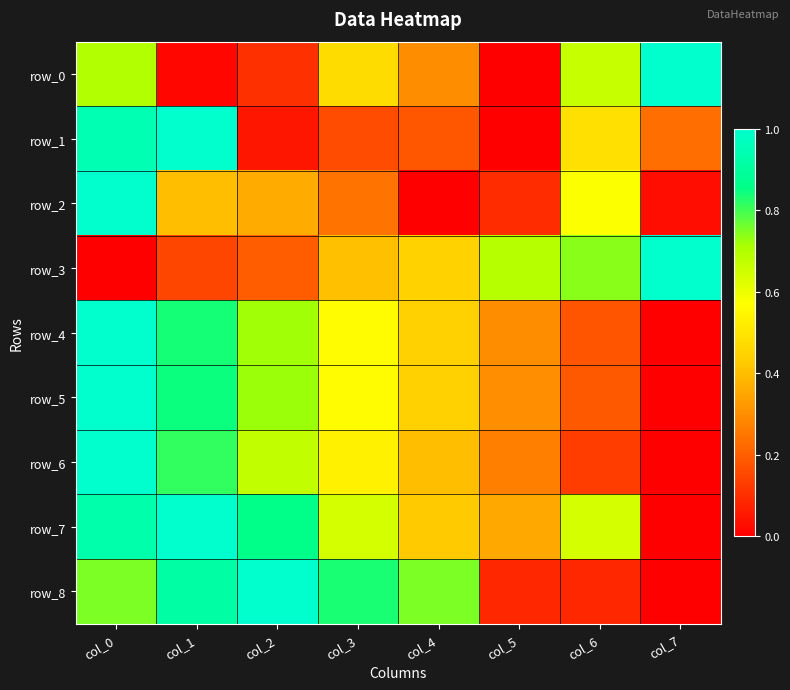

What is the difference between the row_2 values at col_2 and col_6?

0.2